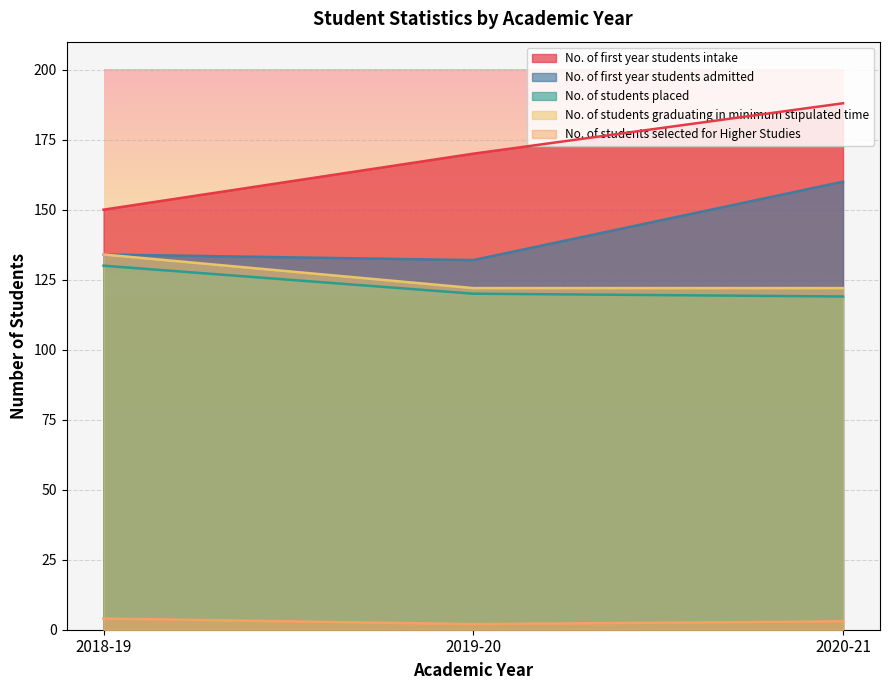

What position from the right is 2018-19?

3